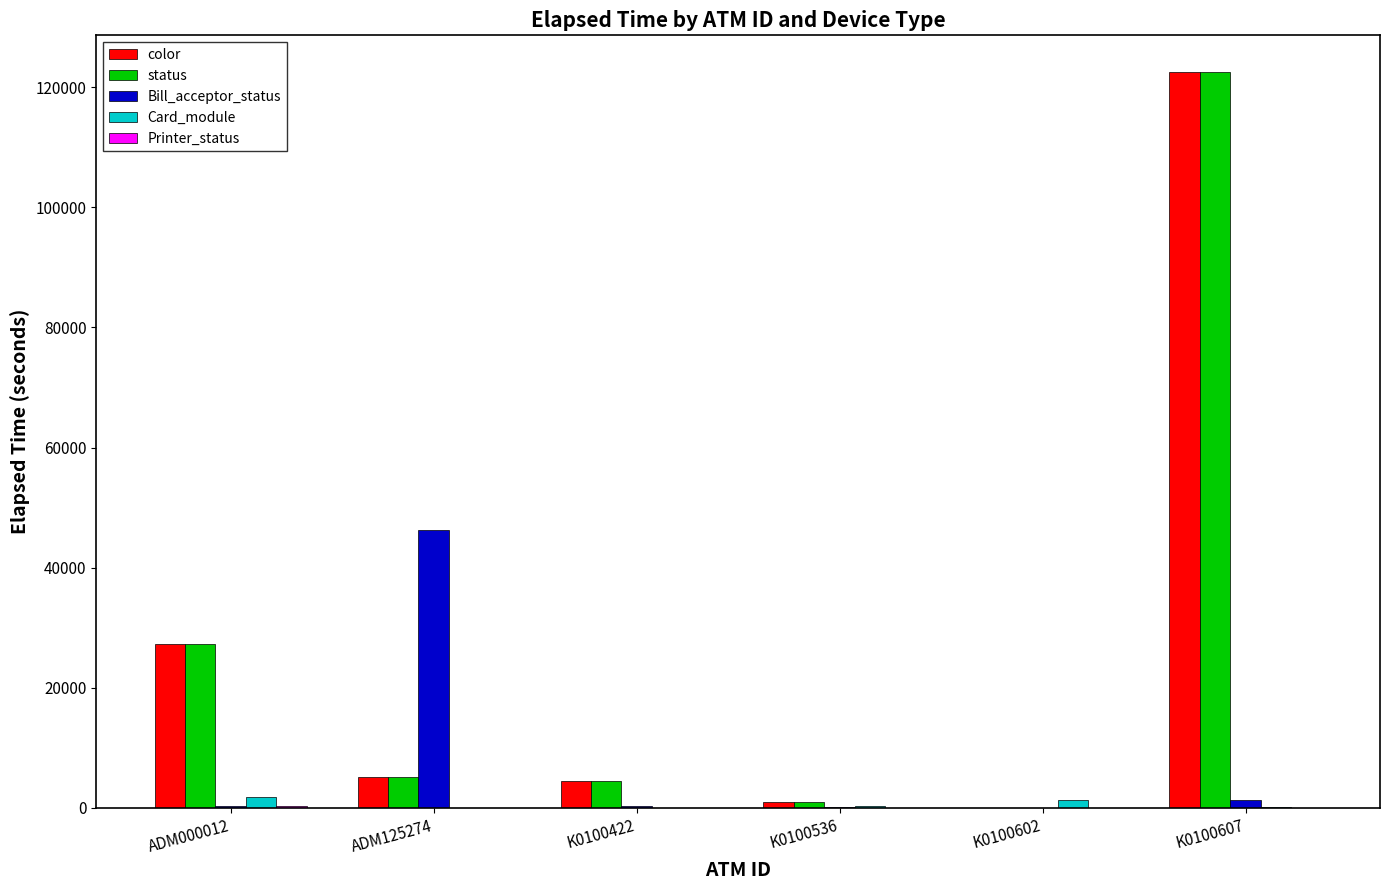

At which category does the chart reach its peak across all series?

K0100607